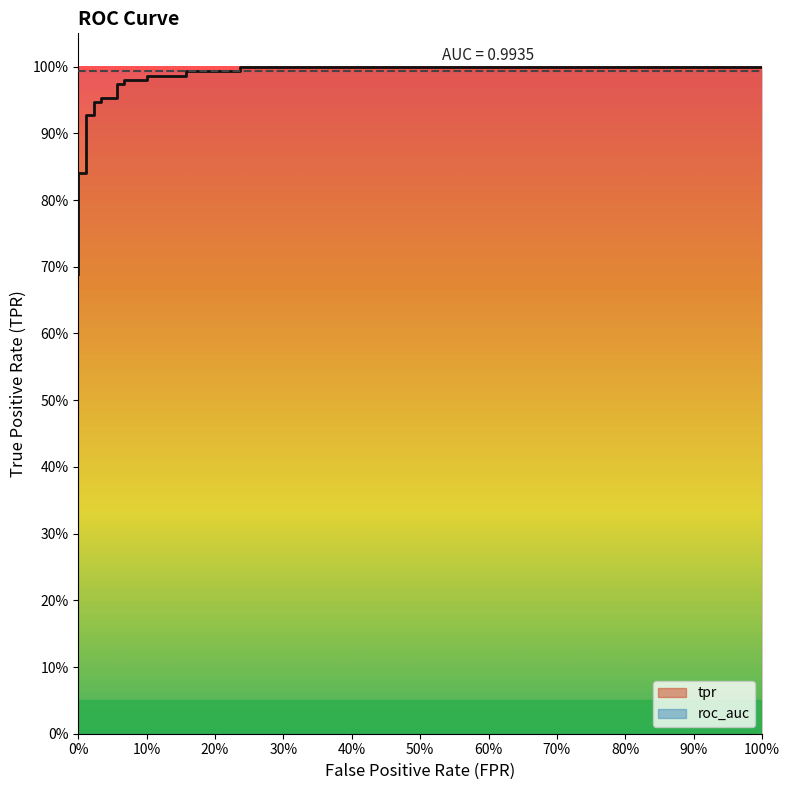

True or false: the data has more than 2 interior local peaks.

False